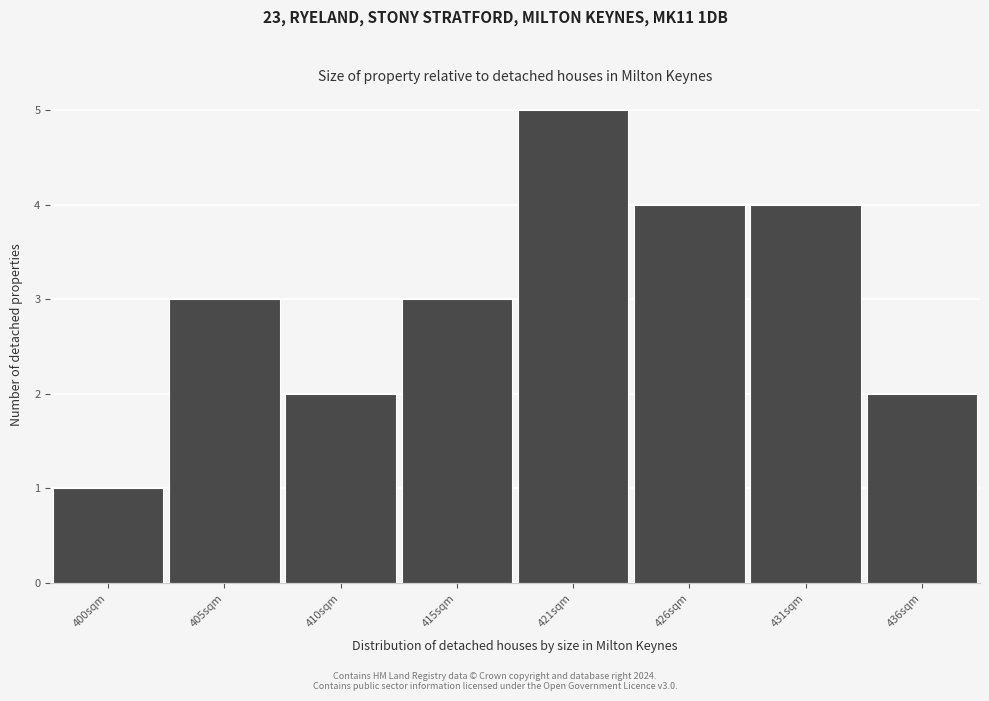

Over which range of the x-axis is the bar tallest?

418 to 423